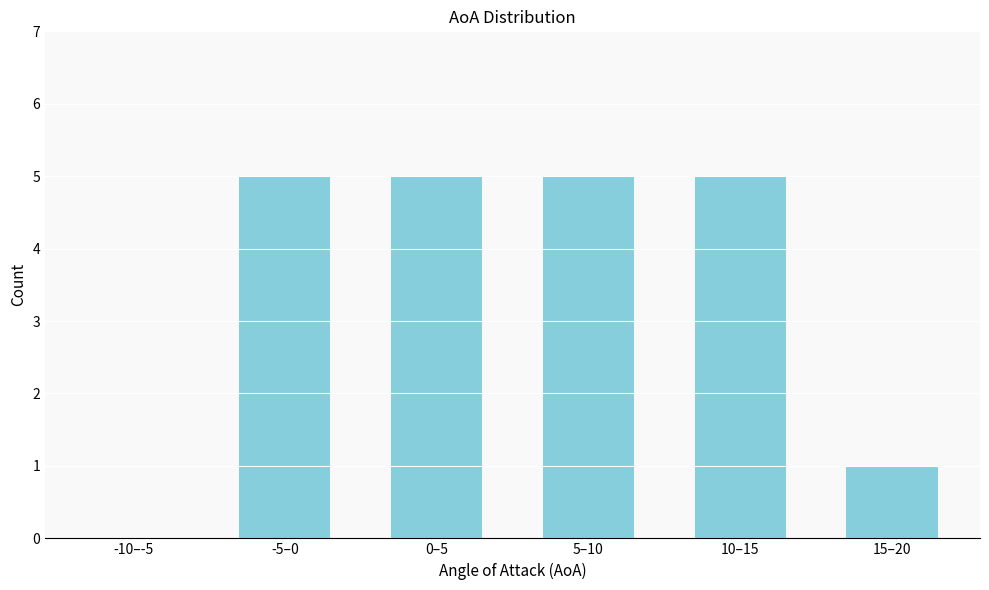

Reading left to right, list all the values displayed in this chart.

-10–-5=0	-5–0=5	0–5=5	5–10=5	10–15=5	15–20=1